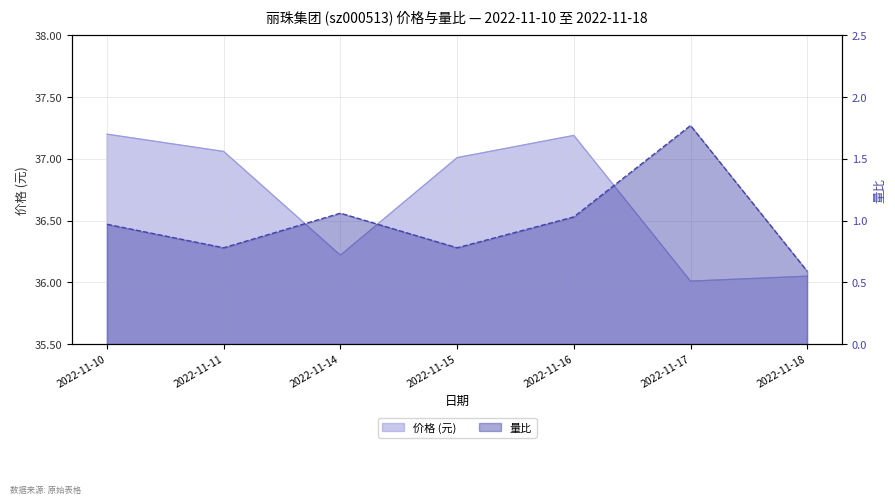

True or false: 量比 has a value of 2.9 at 2022-11-17.

False